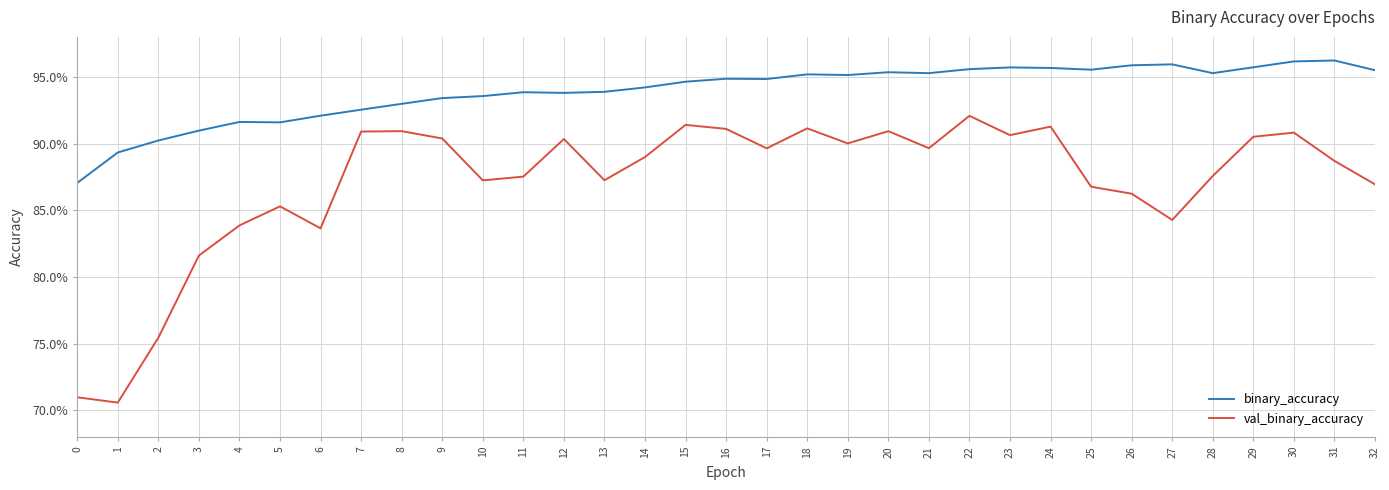

What are all the series names shown in the legend?

binary_accuracy, val_binary_accuracy